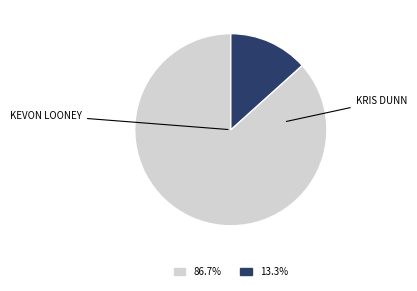

Which slice is the largest?

kevon looney